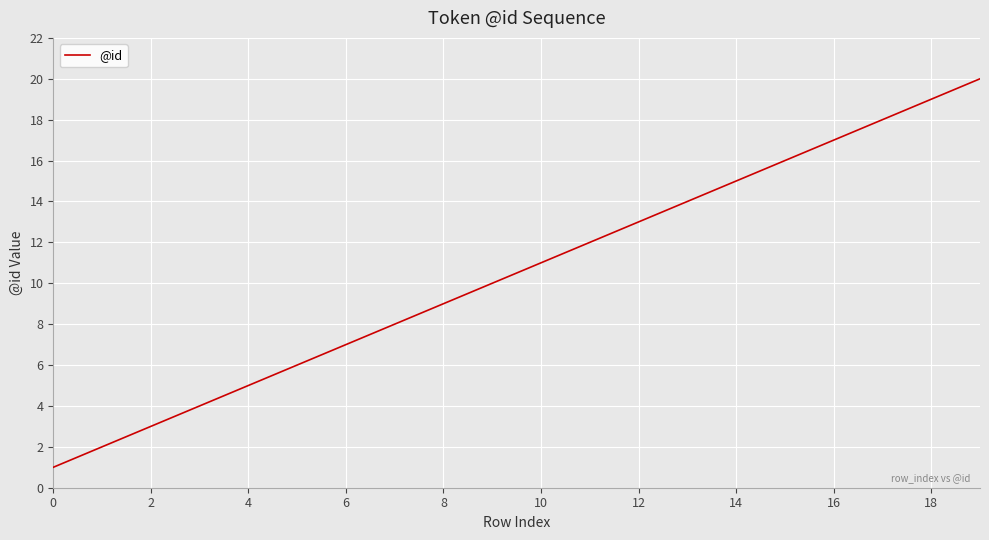

What is the difference between the second highest and second lowest values?

17